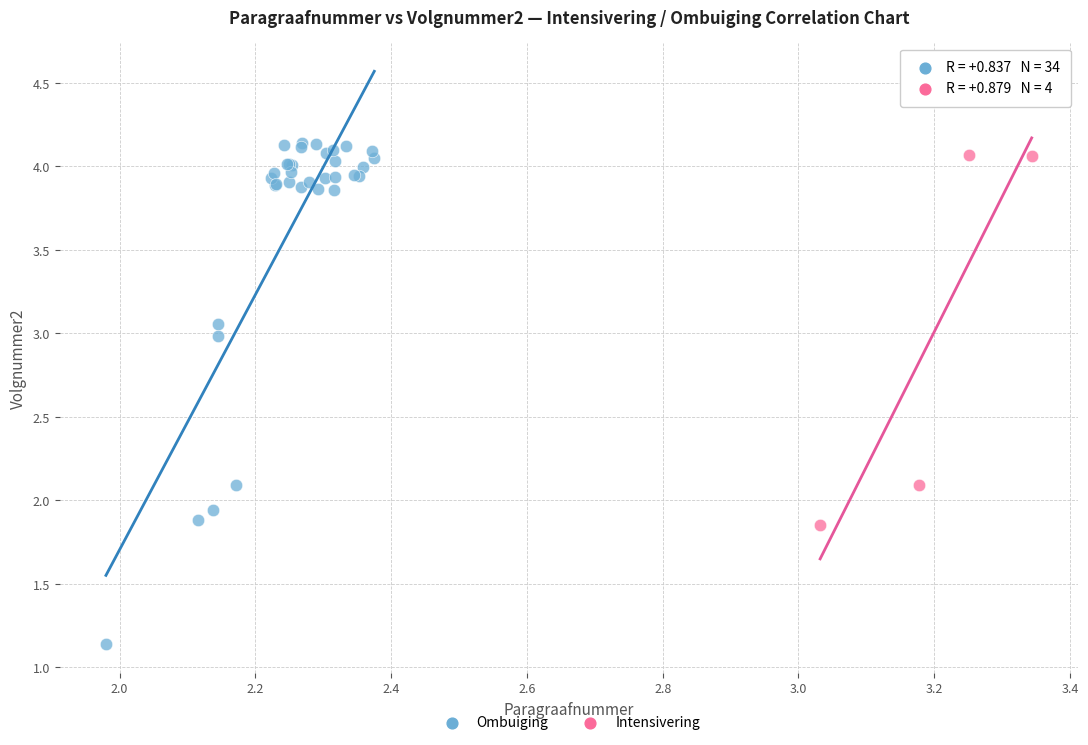

Which series has the widest spread of Y values?

Ombuiging